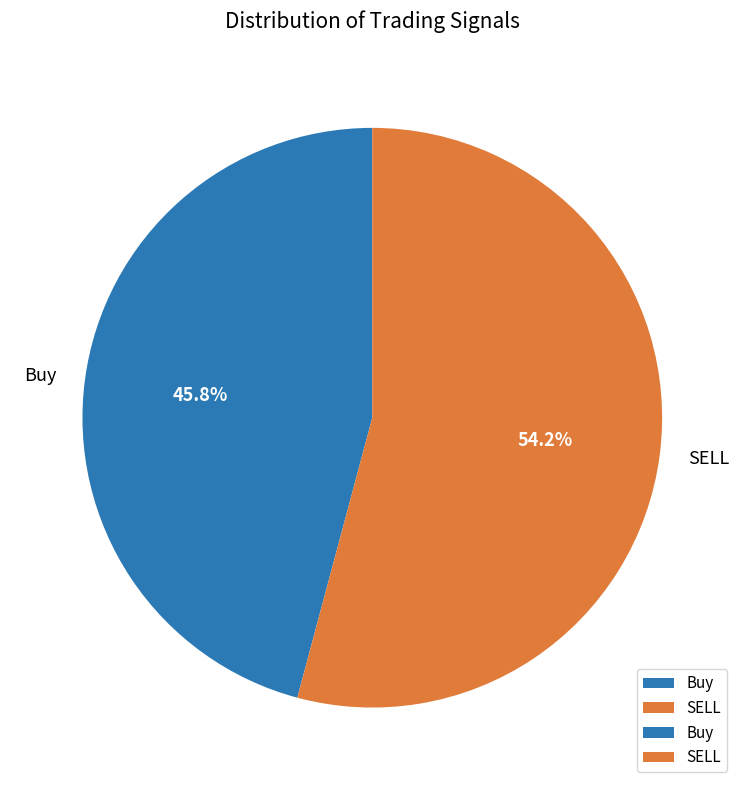

How many segments does this pie chart have?

2